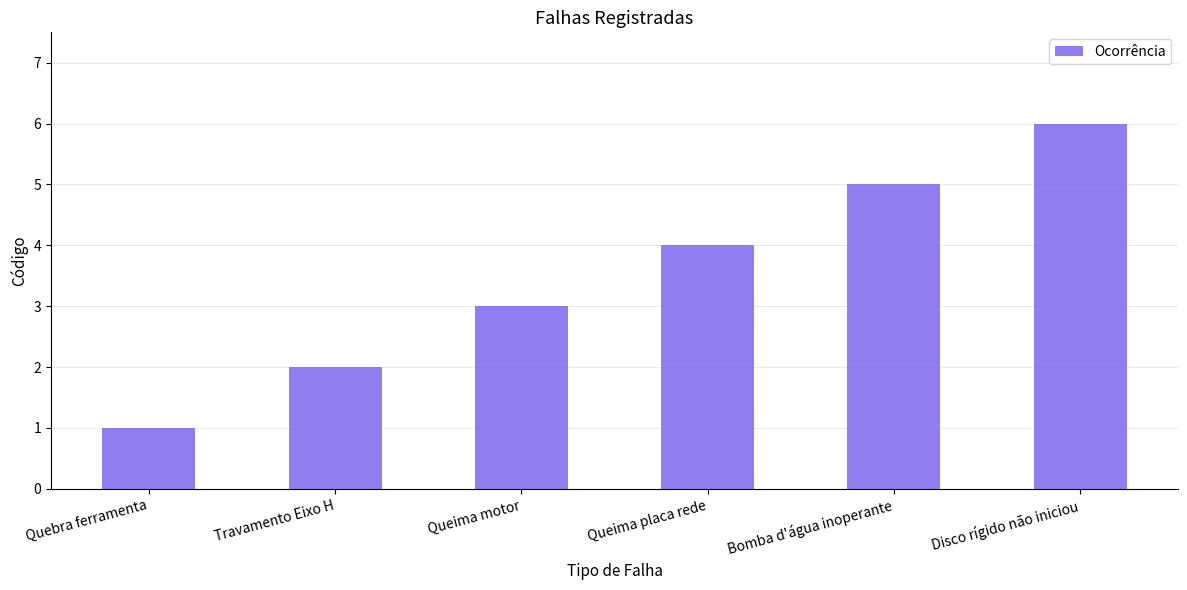

How many categories are shown in the chart?

6